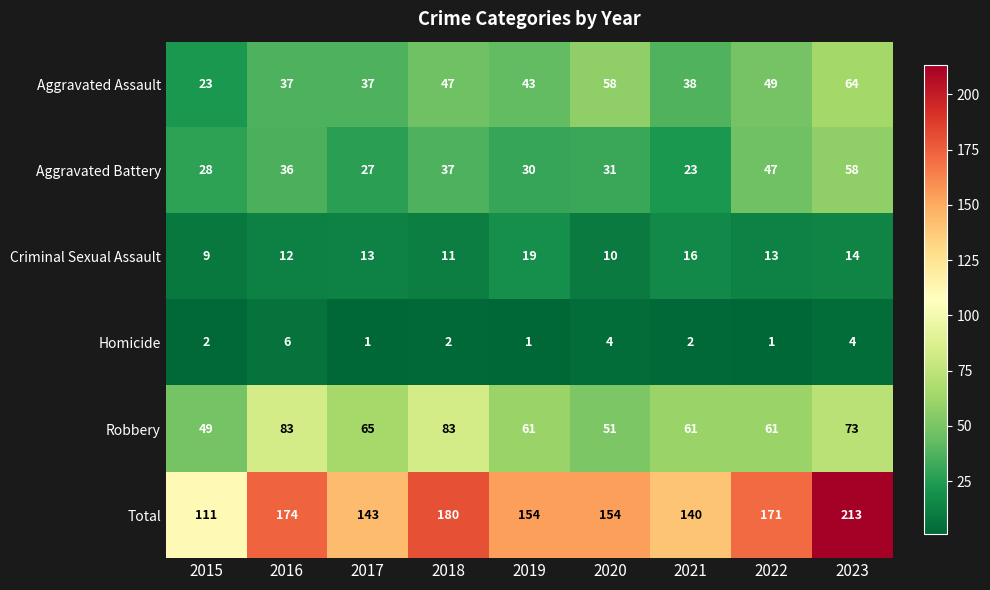

What is the approximate value of Aggravated Battery at 2023, to the nearest 10?

60